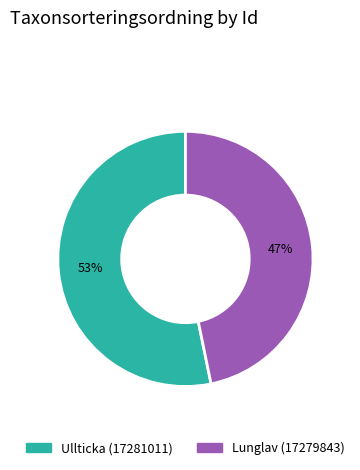

Rank the categories by value from highest to lowest.

Ullticka (17281011), Lunglav (17279843)